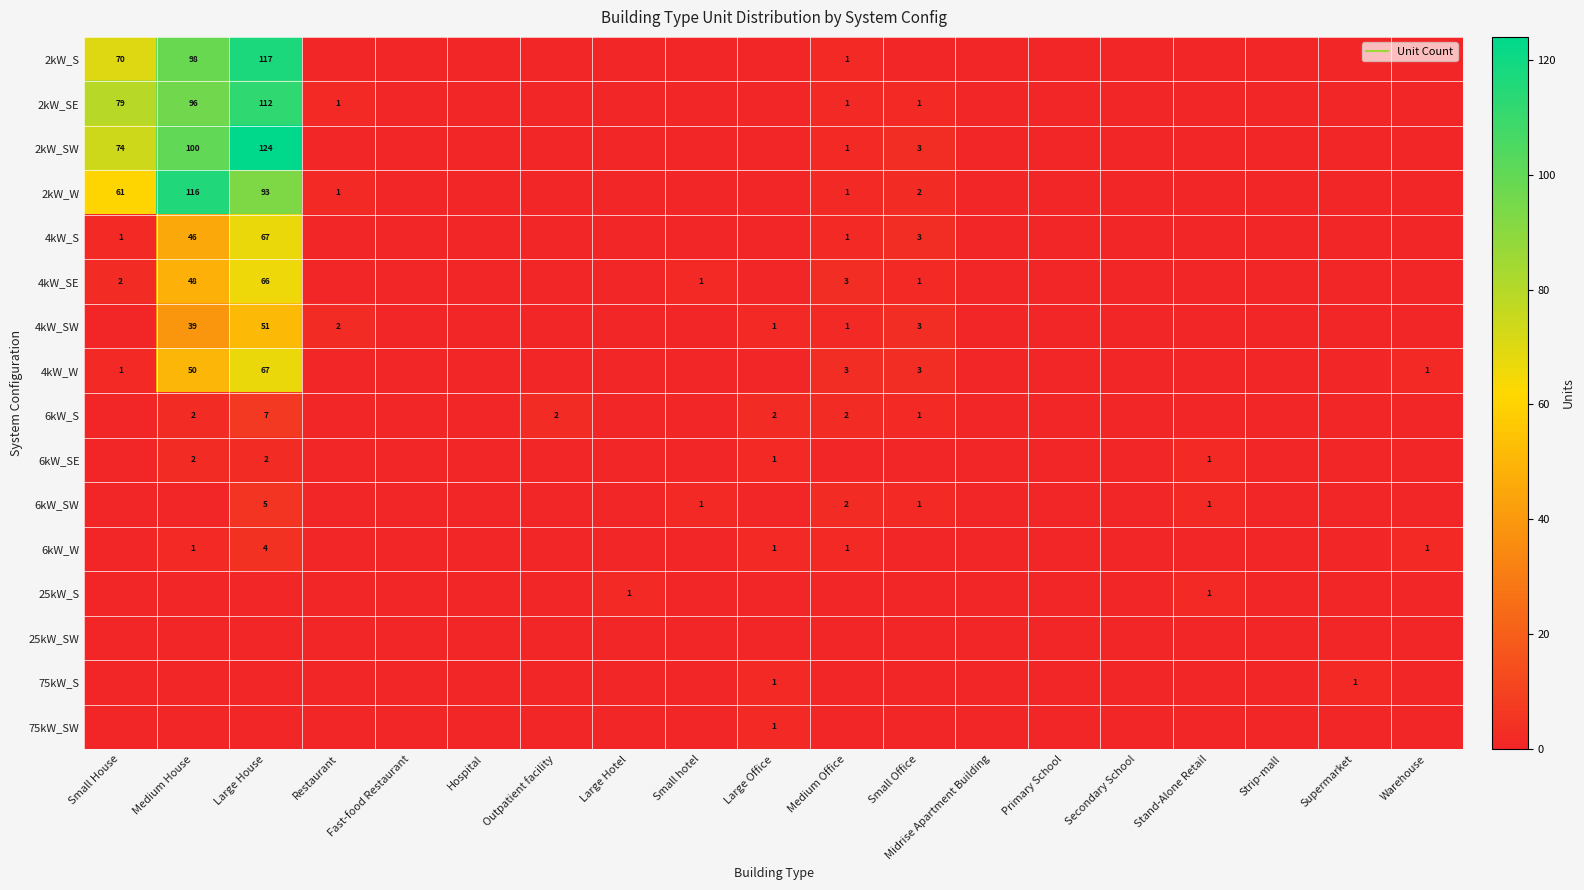

How many positive values does the 4kW_SW series have?

6